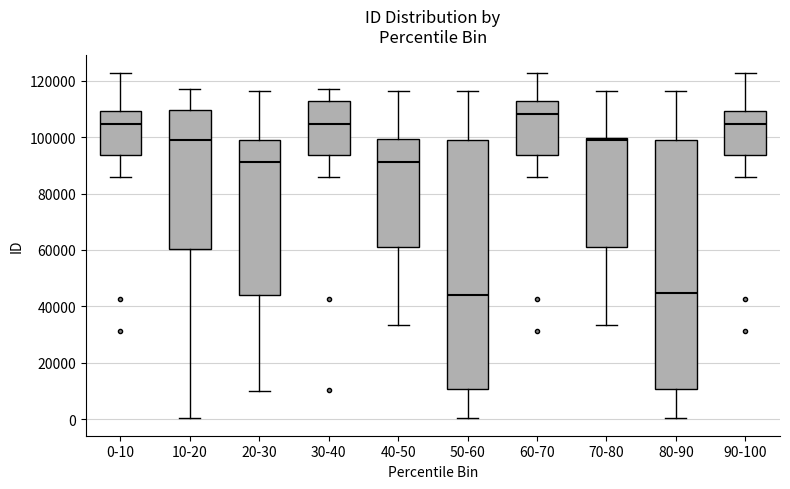

Reading left to right, read every box against the y-axis: the position of its median line, the range the box covers, and the ends of its whiskers. The values are not printed on the chart, so give them approximately, as read against the axis.

0-10: median 104000, box 94000 to 110000, whiskers 86000 to 122000
10-20: median 98000, box 60000 to 110000, whiskers 0 to 118000
20-30: median 92000, box 44000 to 100000, whiskers 10000 to 116000
30-40: median 104000, box 94000 to 112000, whiskers 86000 to 118000
40-50: median 92000, box 60000 to 100000, whiskers 34000 to 116000
50-60: median 44000, box 10000 to 100000, whiskers 0 to 116000
60-70: median 108000, box 94000 to 112000, whiskers 86000 to 122000
70-80: median 98000, box 60000 to 100000, whiskers 34000 to 116000
80-90: median 44000, box 10000 to 100000, whiskers 0 to 116000
90-100: median 104000, box 94000 to 110000, whiskers 86000 to 122000